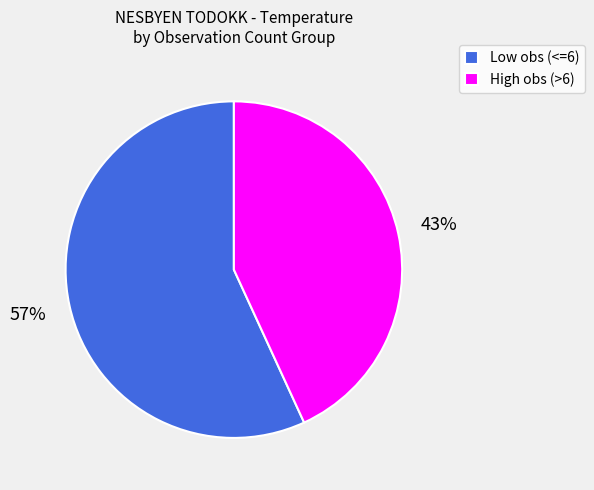

Which slice represents more than half of the pie?

Low obs (<=6)